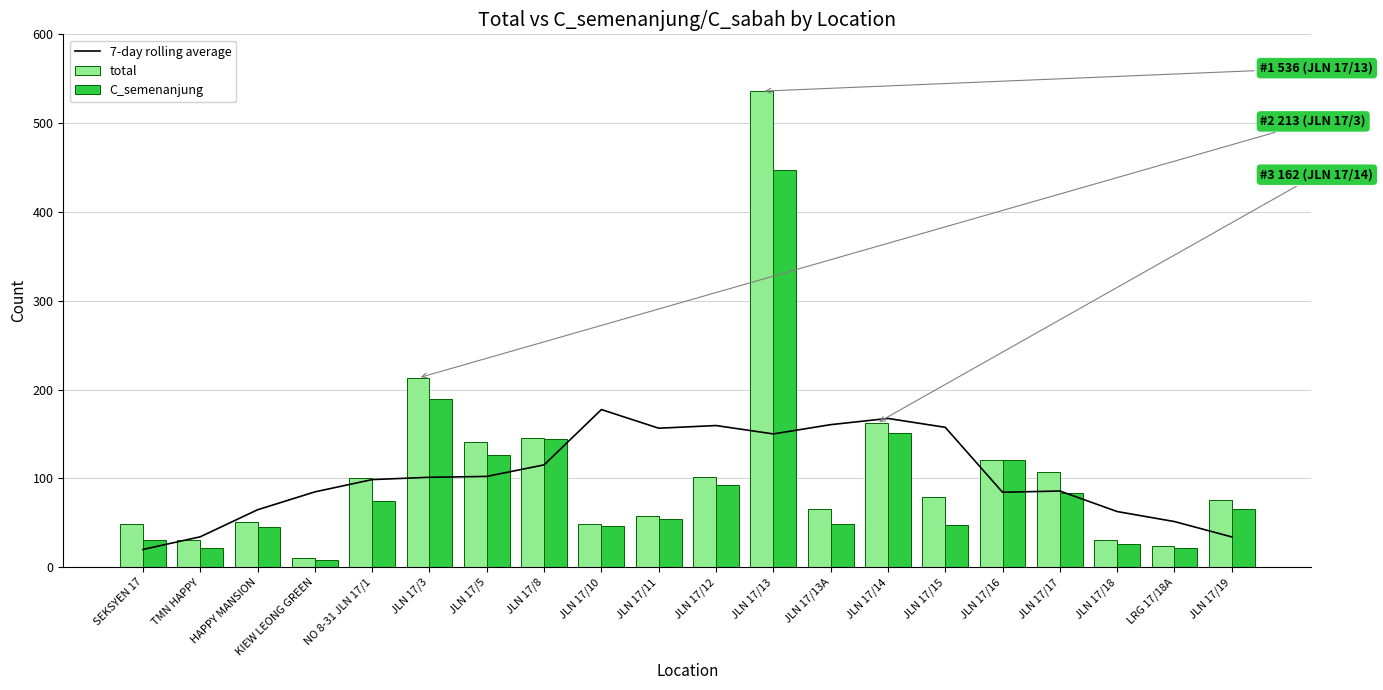

Which category has the lowest value across all series?

KIEW LEONG GREEN